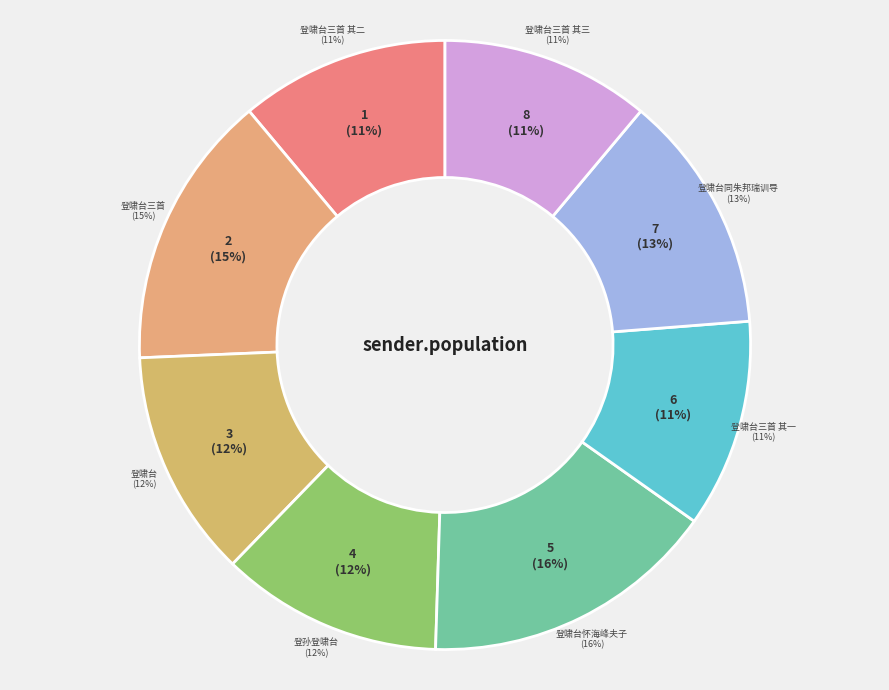

Which category has the biggest portion of the pie?

登啸台怀海峰夫子